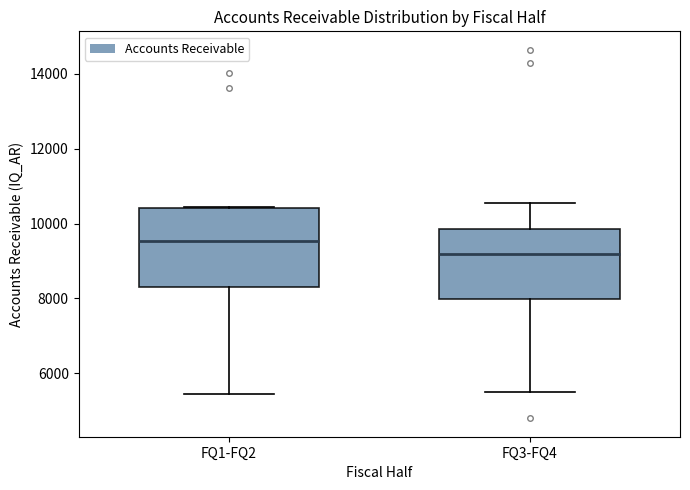

Which box has the highest median line?

FQ1-FQ2